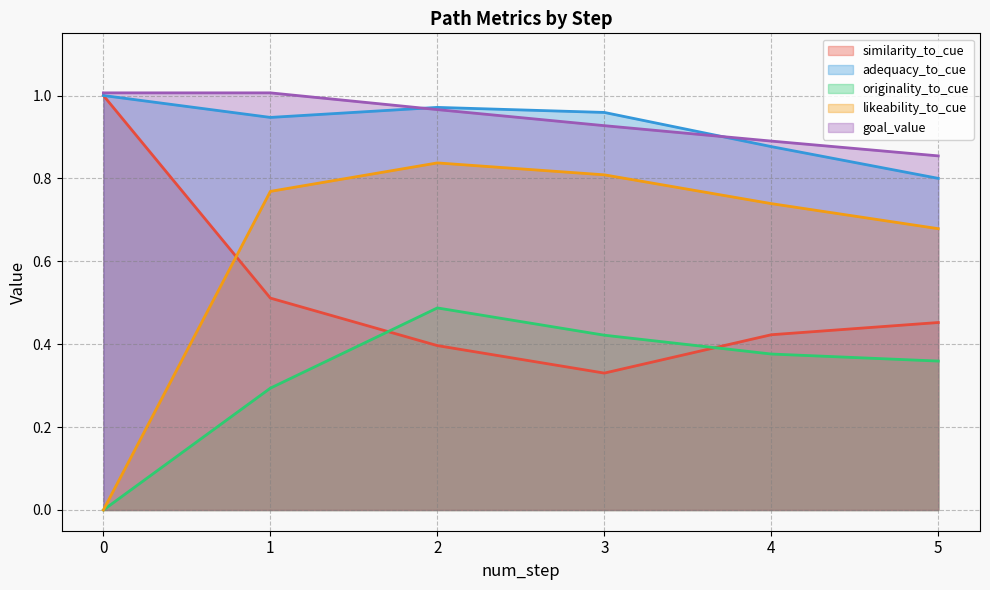

True or false: goal_value and similarity_to_cue cross at least once.

False